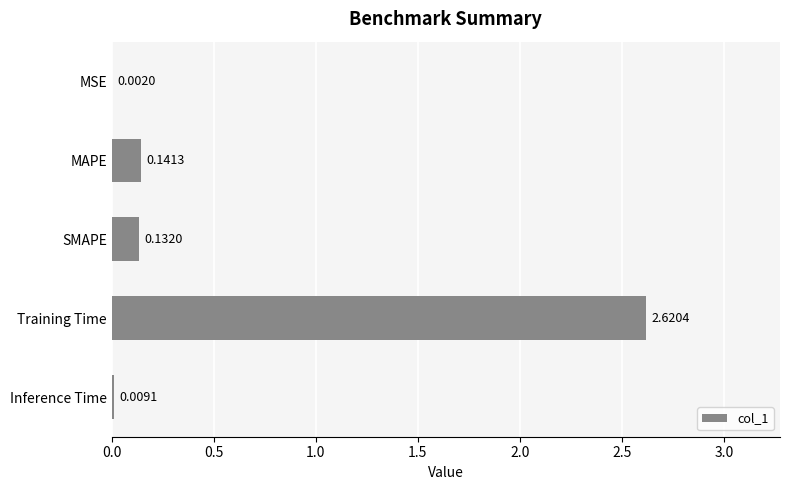

What is the sum of all values?

2.9